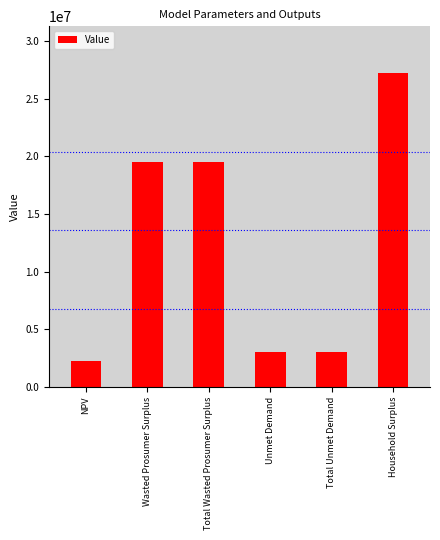

How many categories are shown in the chart?

6